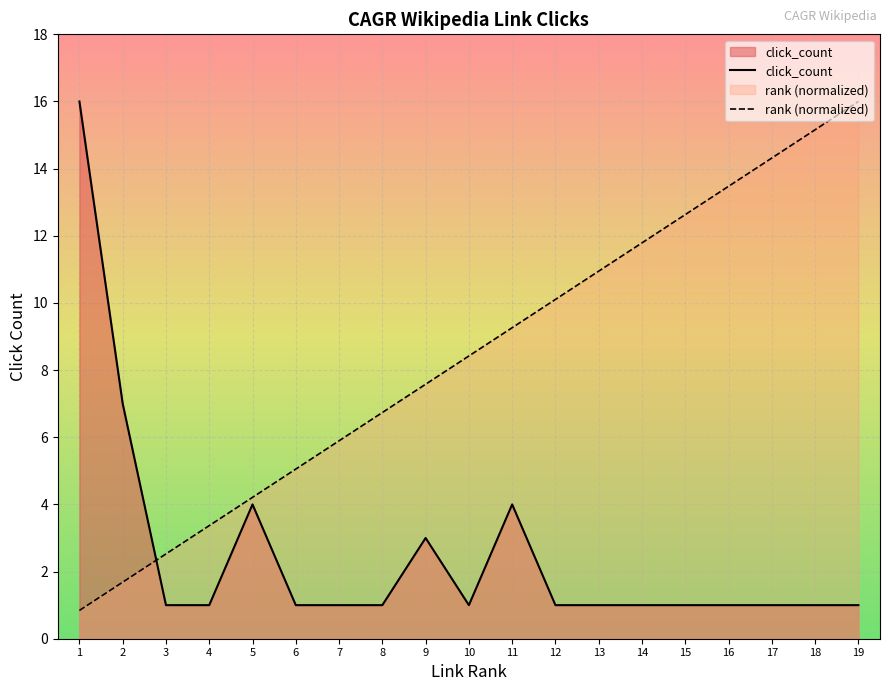

Is the value of click_count at 6 greater than the value of rank (normalized) at 10?

No